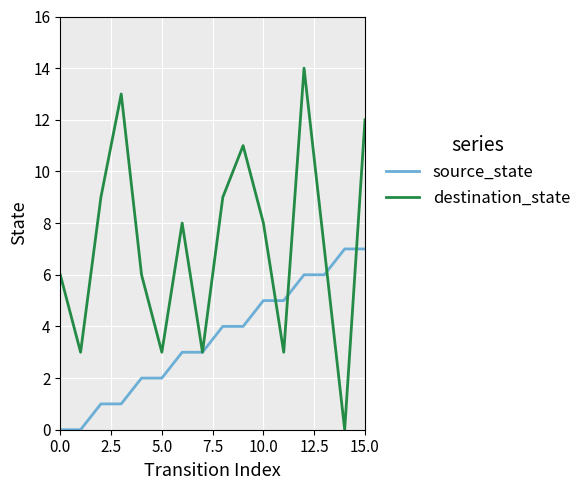

Which series has the largest total across all categories?

destination_state